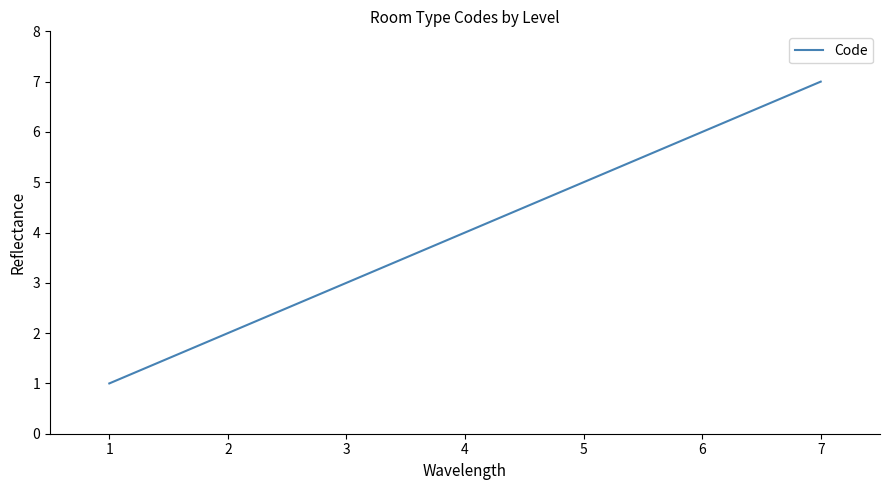

What is the difference between the maximum and second lowest values?

5